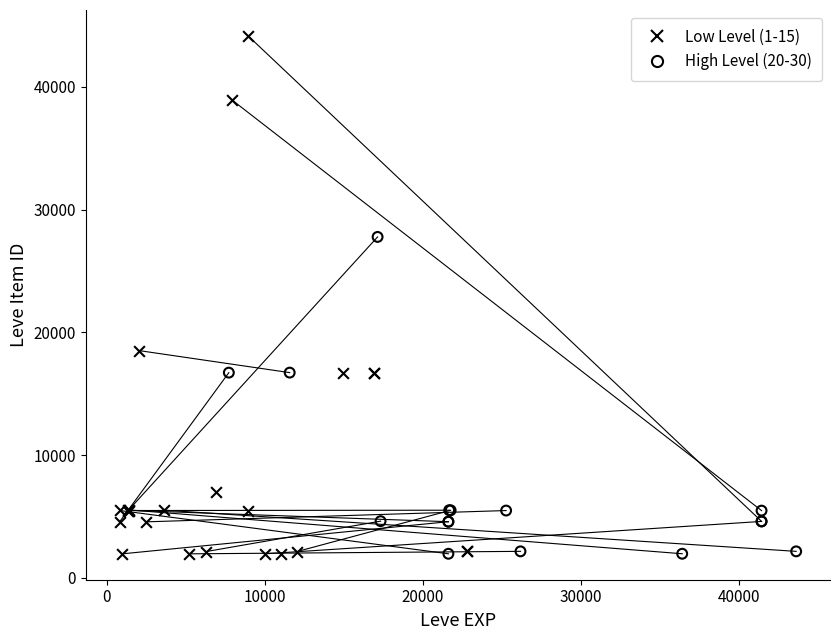

Which series has the largest Y range (max minus min)?

Low Level (1-15)